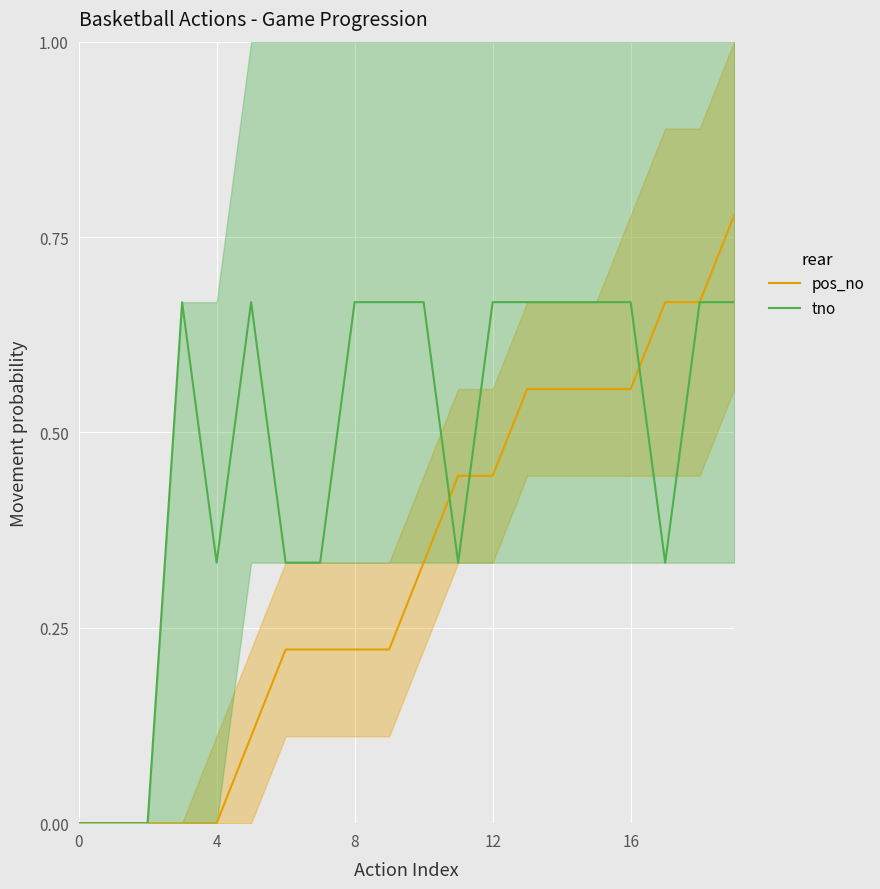

List the series in order of their peak value, lowest first.

tno, pos_no